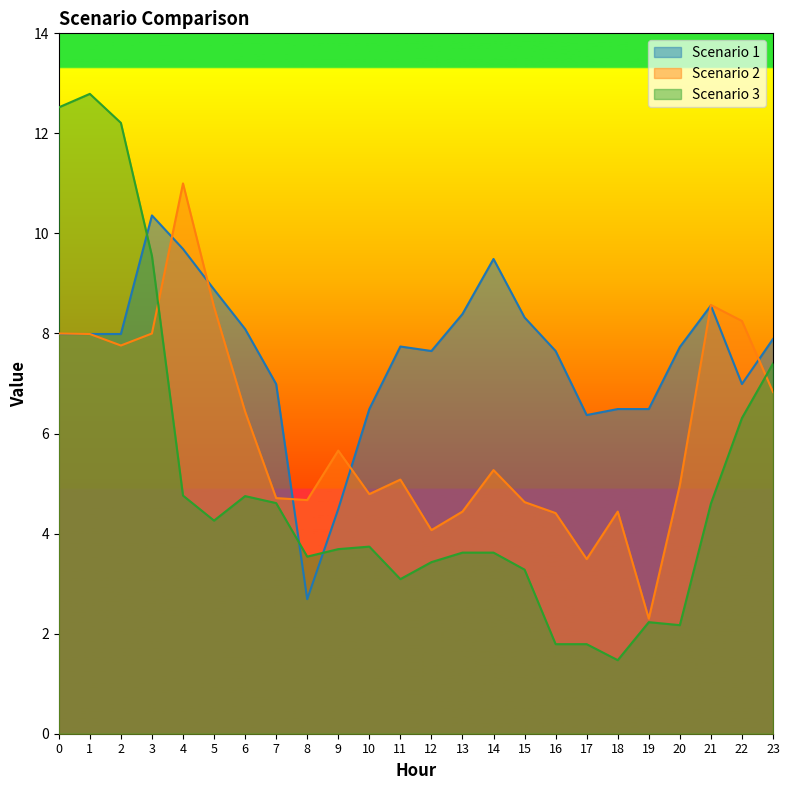

Which series ends up on top after the final intersection of Scenario 2 and Scenario 1?

Scenario 1